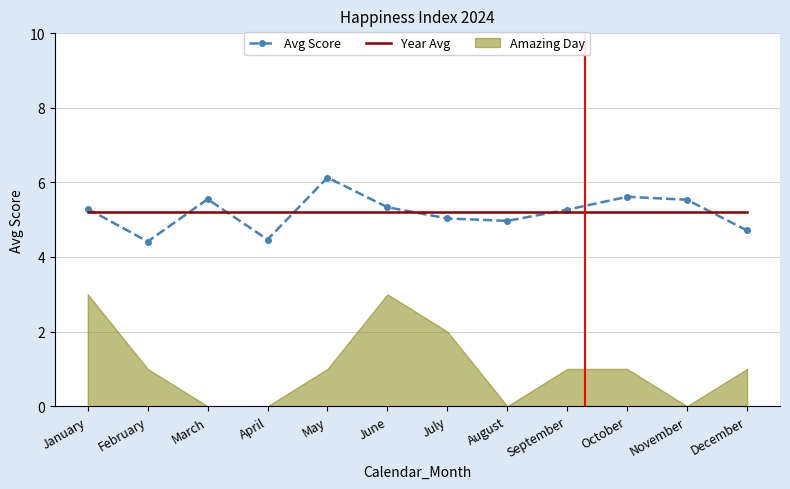

How many data points in Avg Score are less than 5?

4